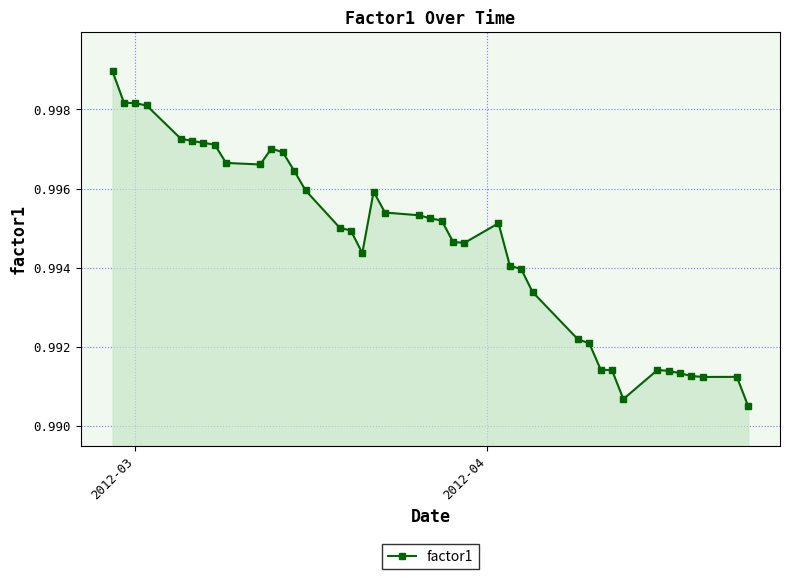

How many categories are shown in the chart?

40